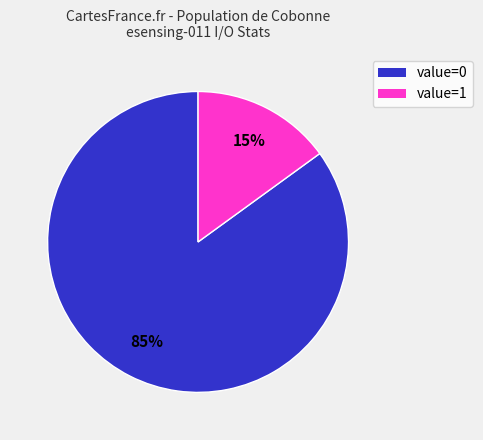

Does any single category account for the majority?

Yes